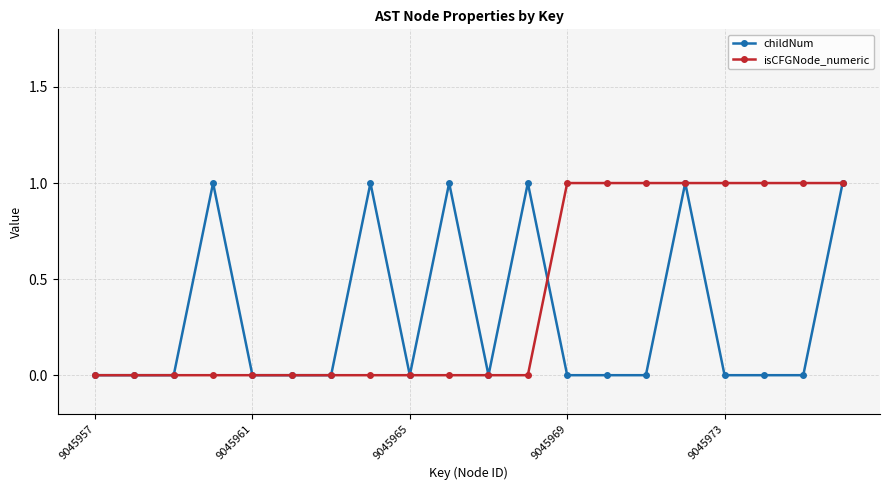

How many categories are shown in the chart?

20